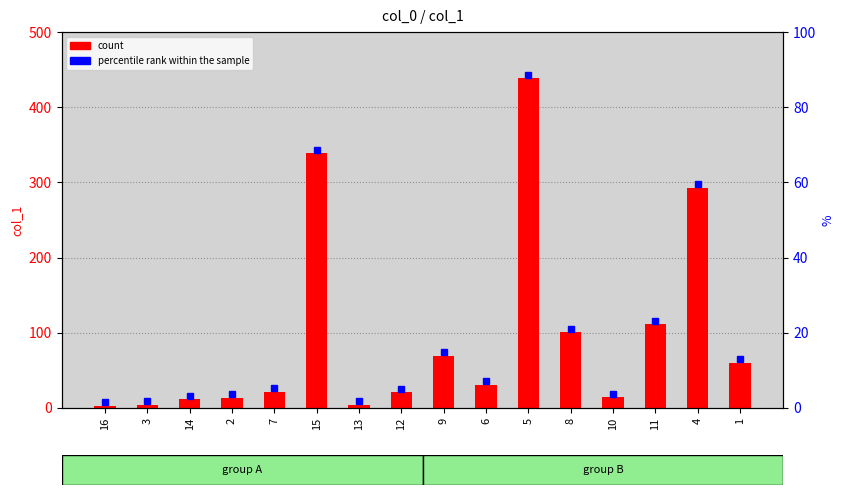

What is the value of the 6th bar from the left?

338.7